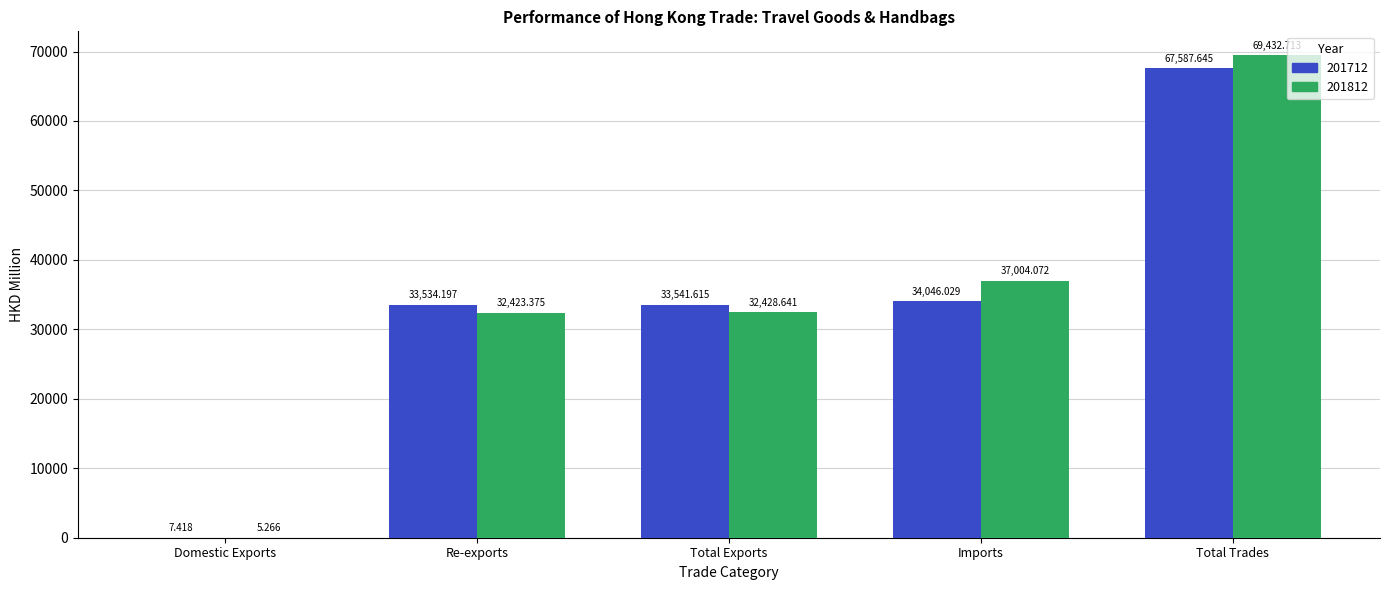

What is the spread (max minus min) of values at Imports?

2958.0